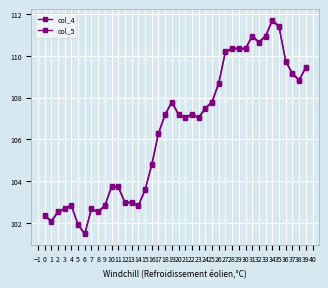

What is the minimum value for col_4?

101.5